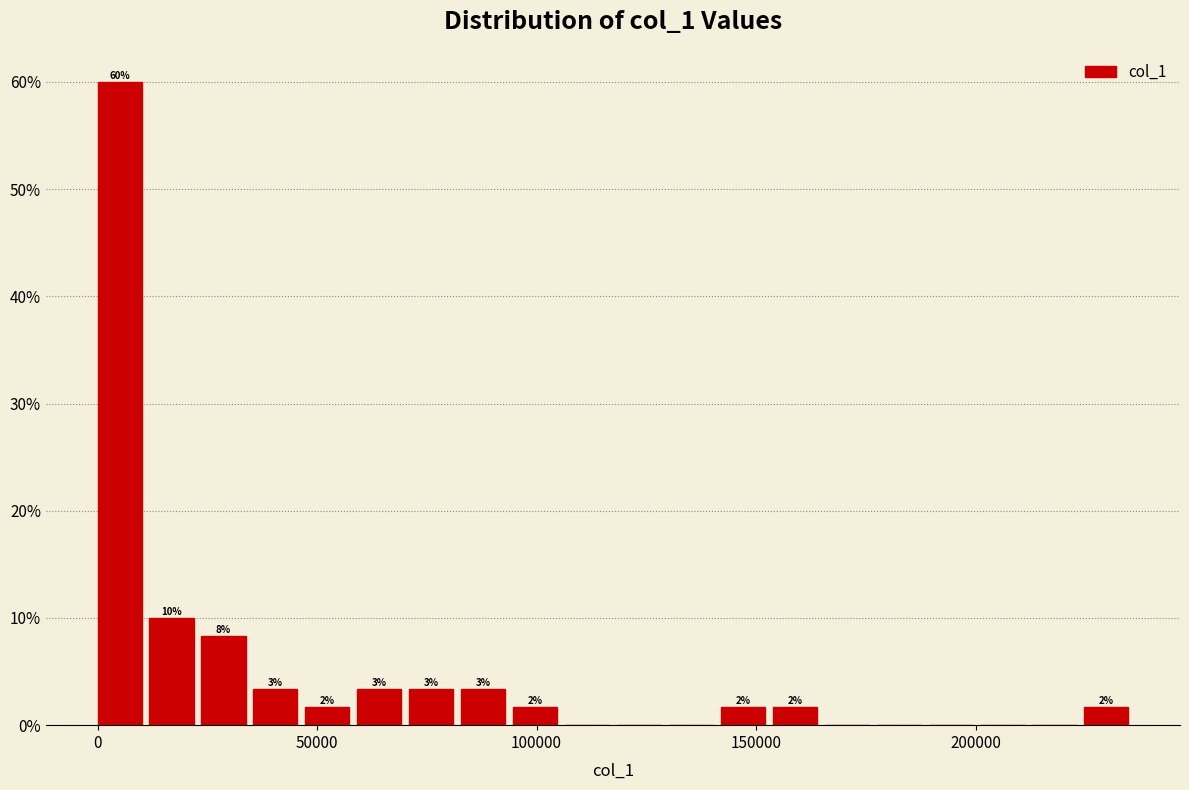

Around what value on the x-axis is the tallest bar? Give the approximate position of its centre, as read against the axis.

5000